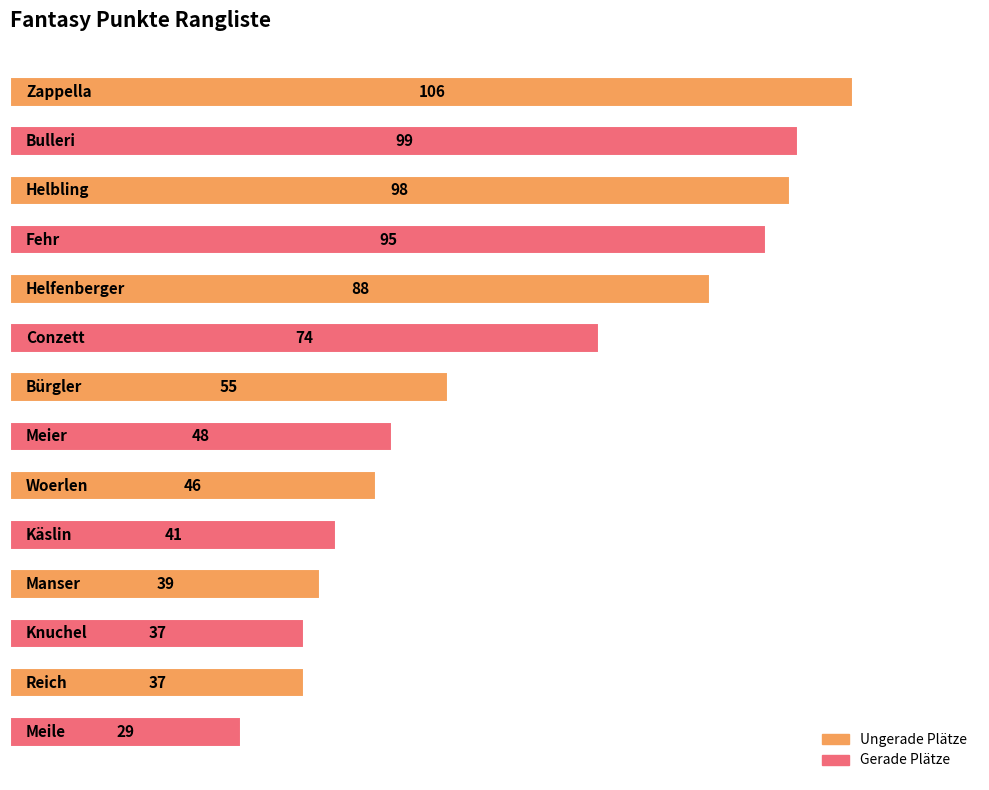

What is the value of the 6th bar from the top?

74